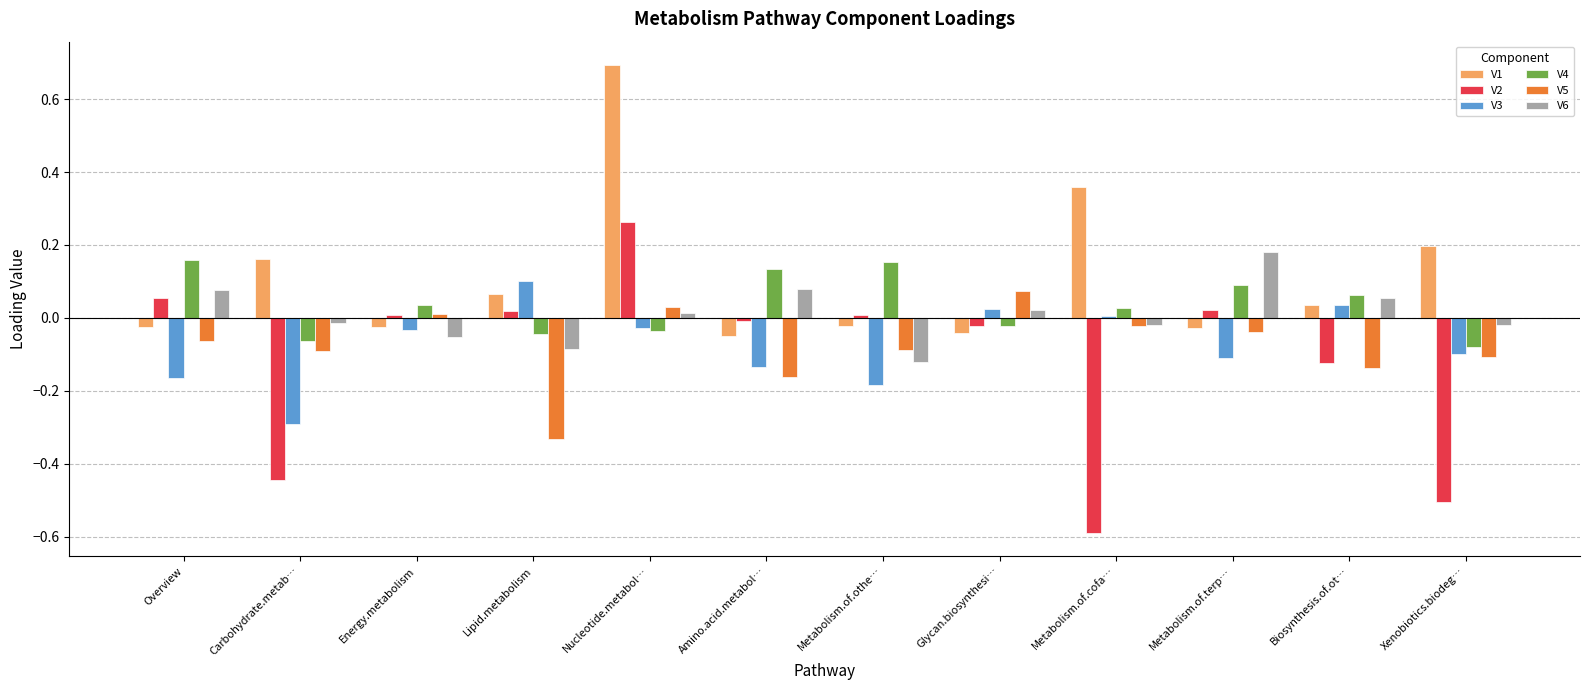

True or false: V3 has a value of -0.1 at Xenobiotics.biodeg….

True